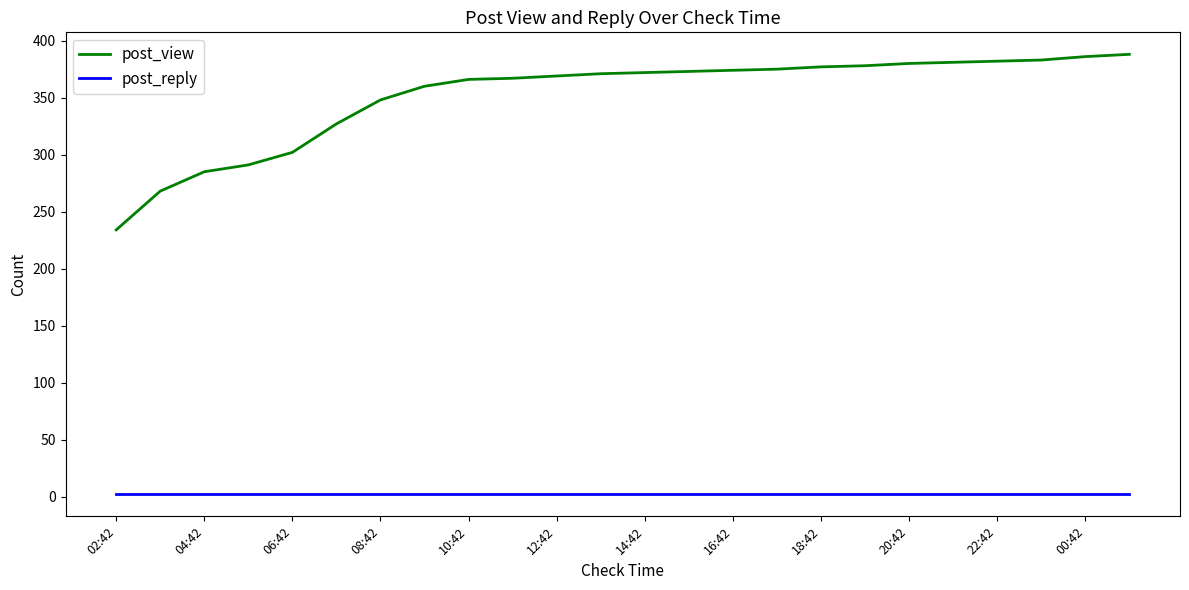

Rank the series by their maximum value, from lowest to highest.

post_reply, post_view